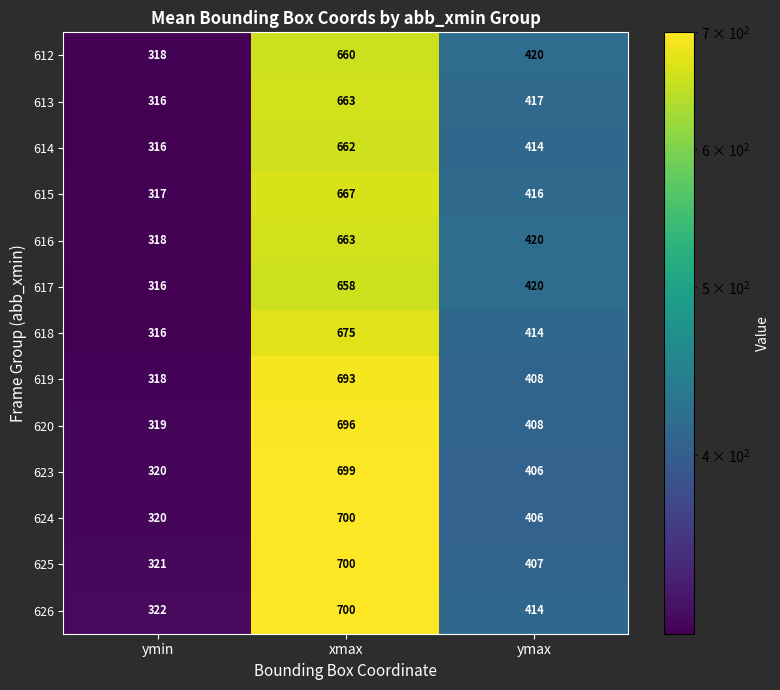

How many categories are shown in the chart?

3